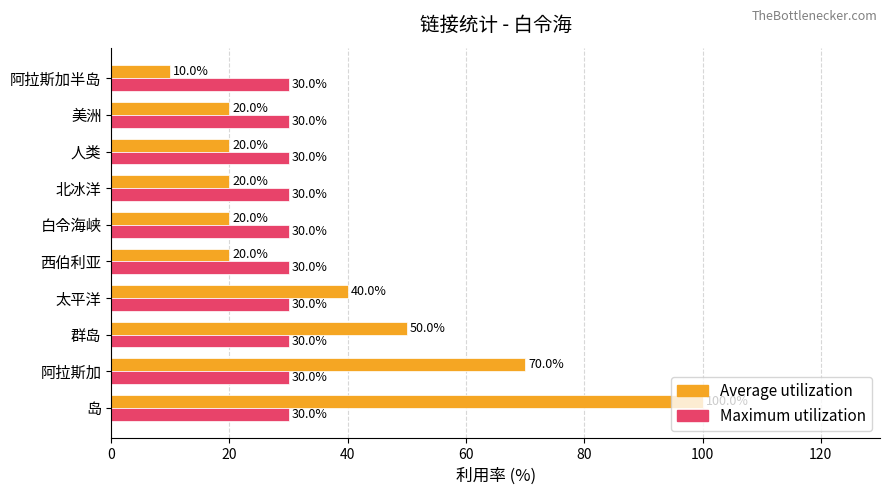

What is the difference between the Average utilization values at 岛 and 阿拉斯加半岛?

90